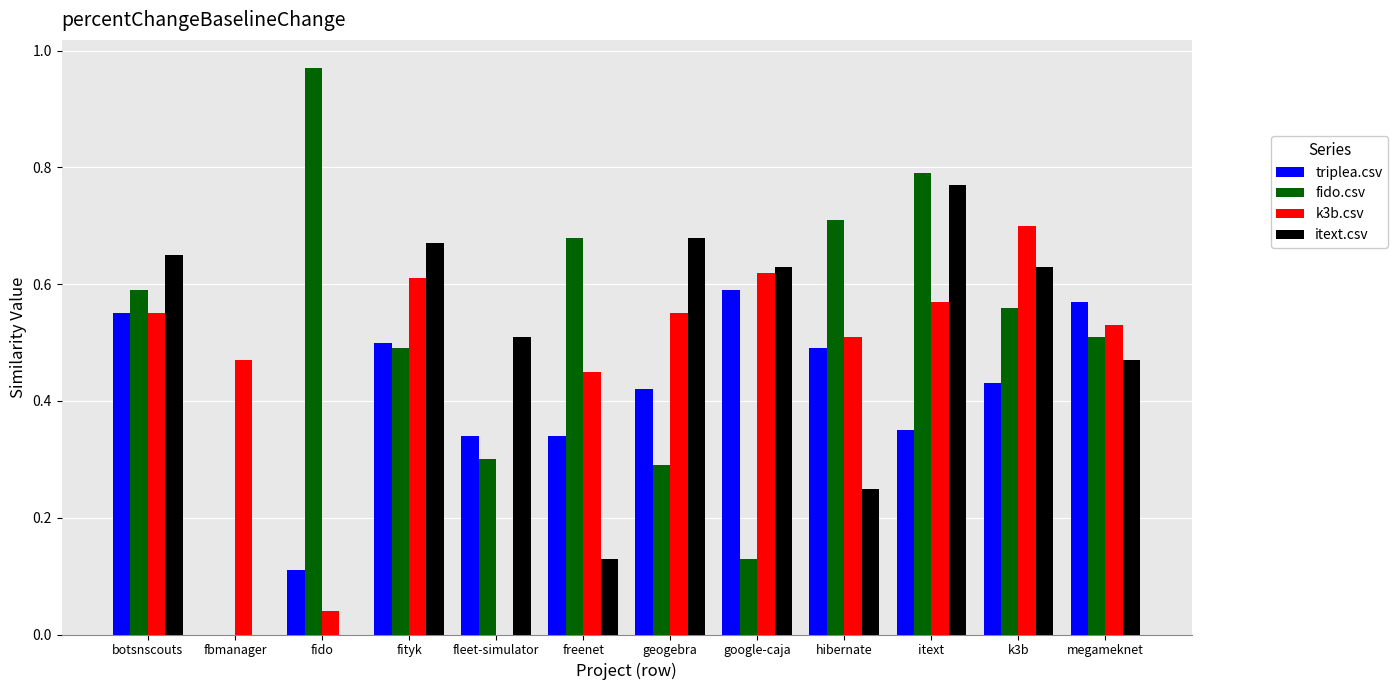

How many values in the triplea.csv series exceed 0?

11